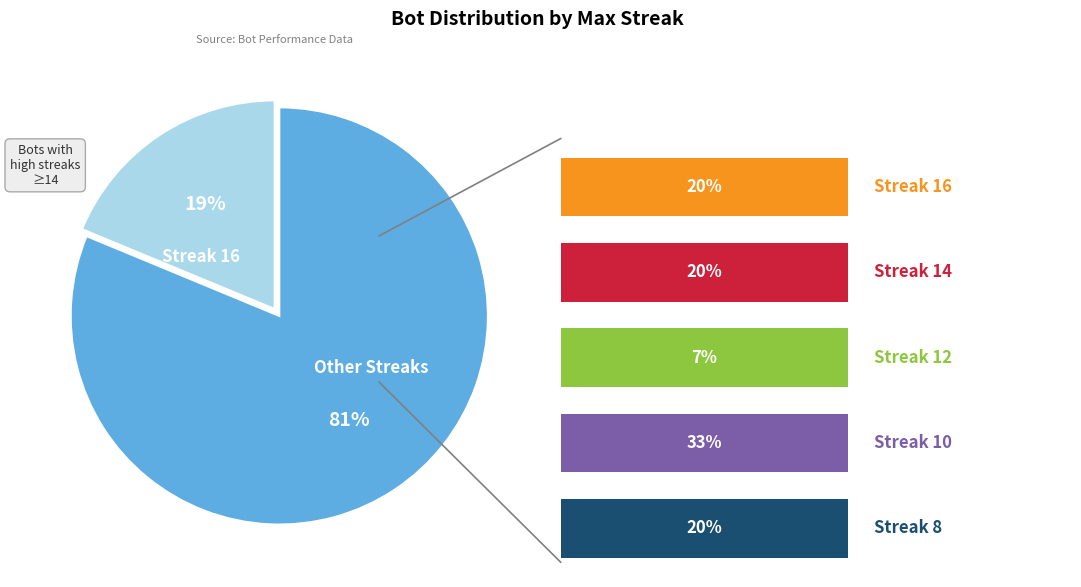

Approximately how many times larger is the value at Other Streaks compared to Streak 16?

4.3